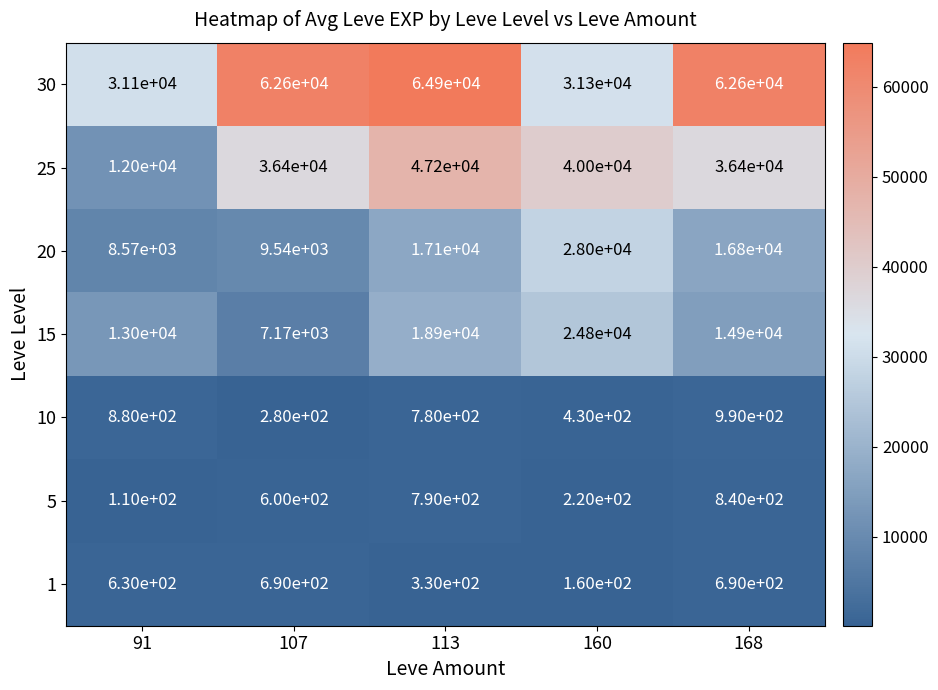

At how many categories does at least one series exceed 38885?

4